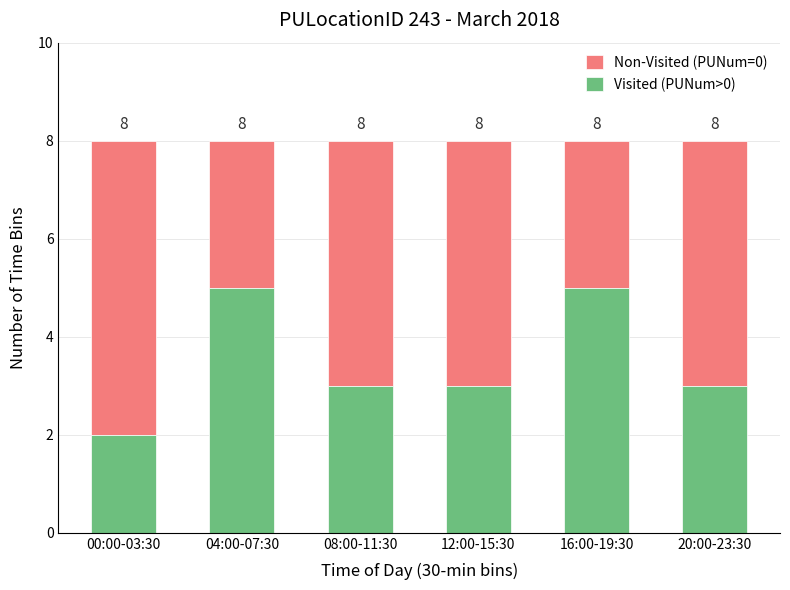

How many bars are there in total?

6